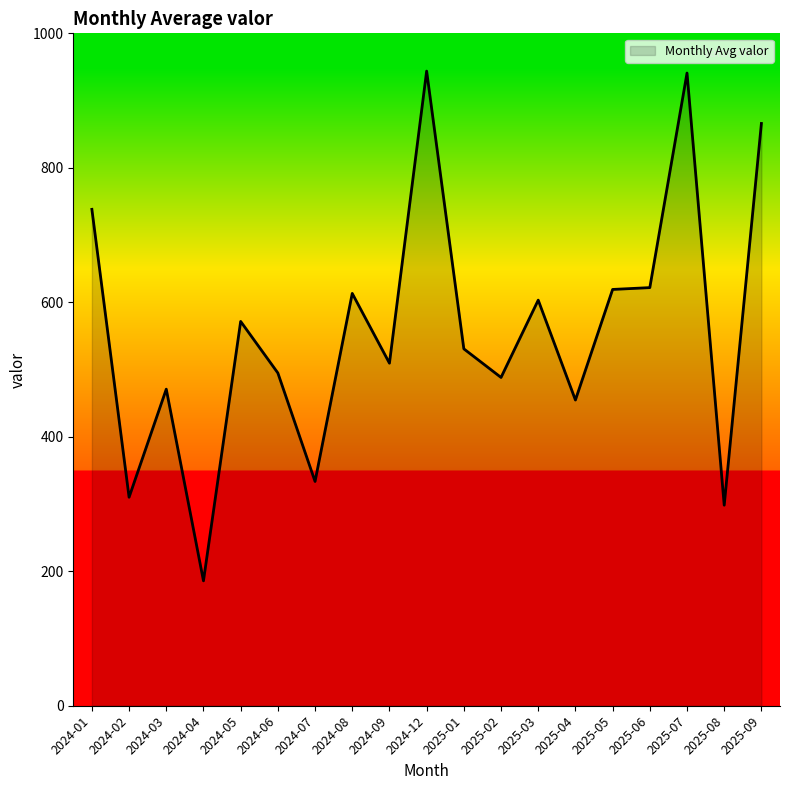

At which label does the data first exceed 530?

2024-01